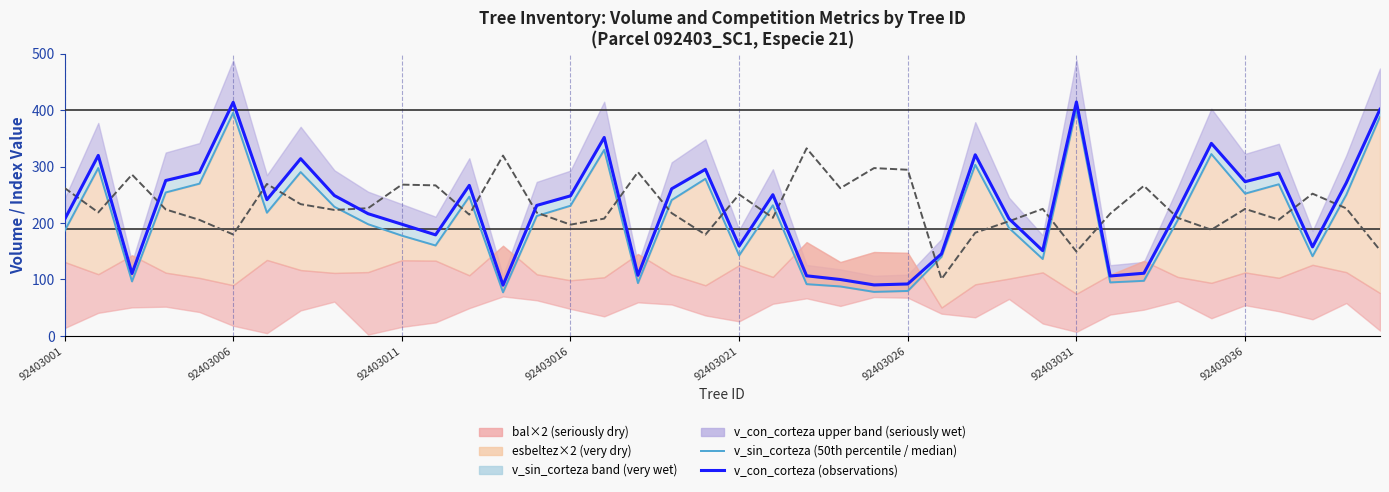

What value does the v_con_corteza (observations) series have at 92403036?

273.2